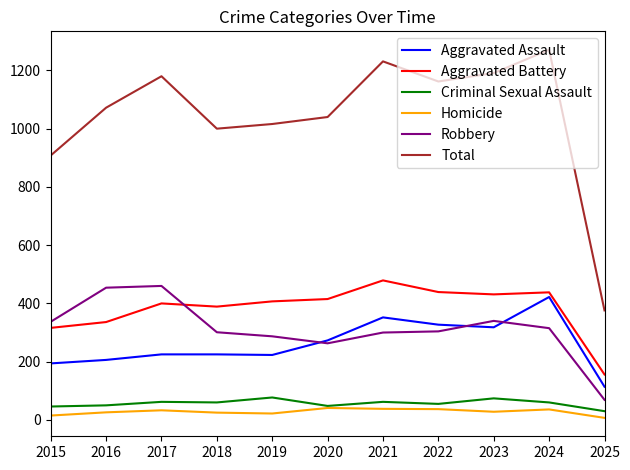

True or false: Total has a value of 1162 at 2022.

True